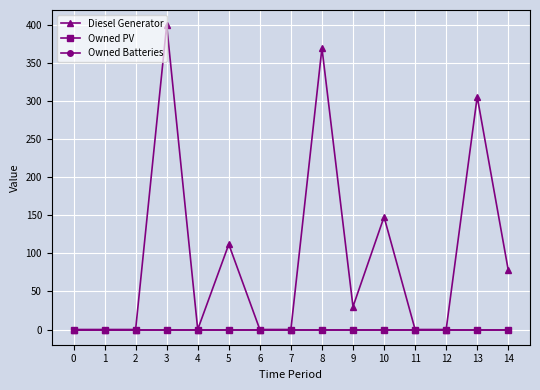

Is this an area chart (filled region under the line)?

No